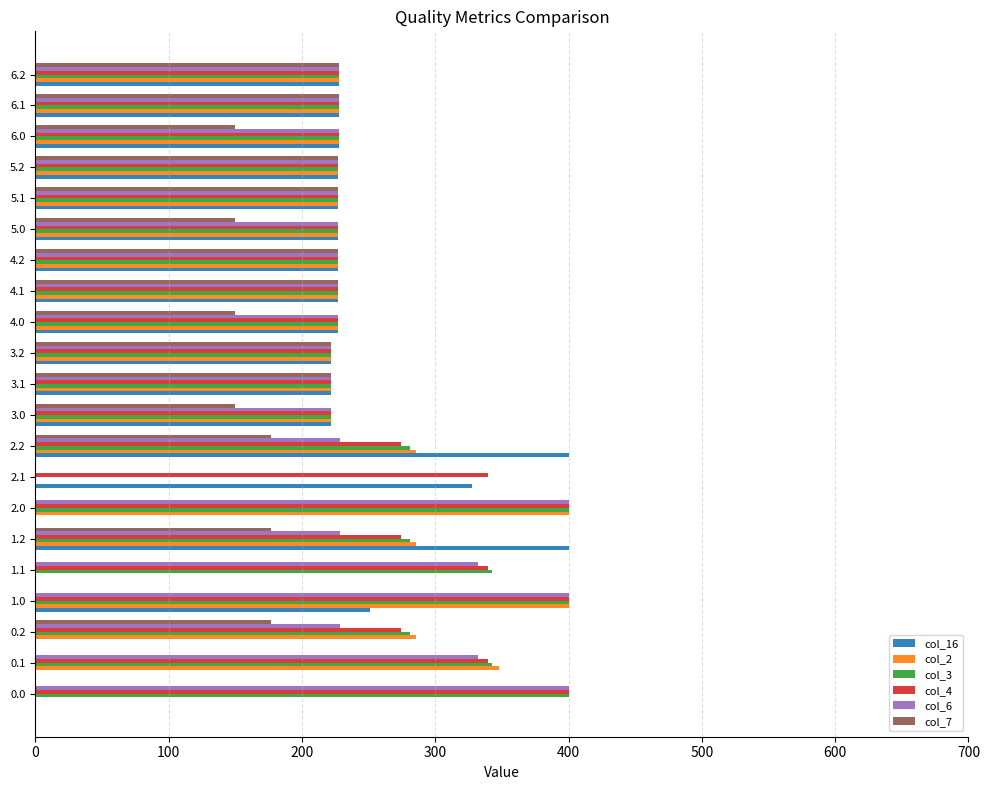

What is the maximum value shown in the chart?

400.0